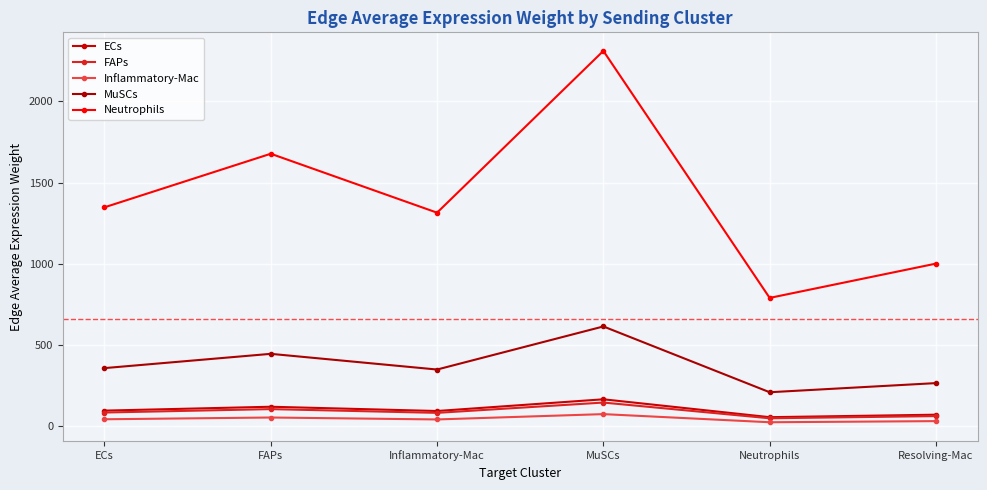

Count the number of categories in the chart.

6